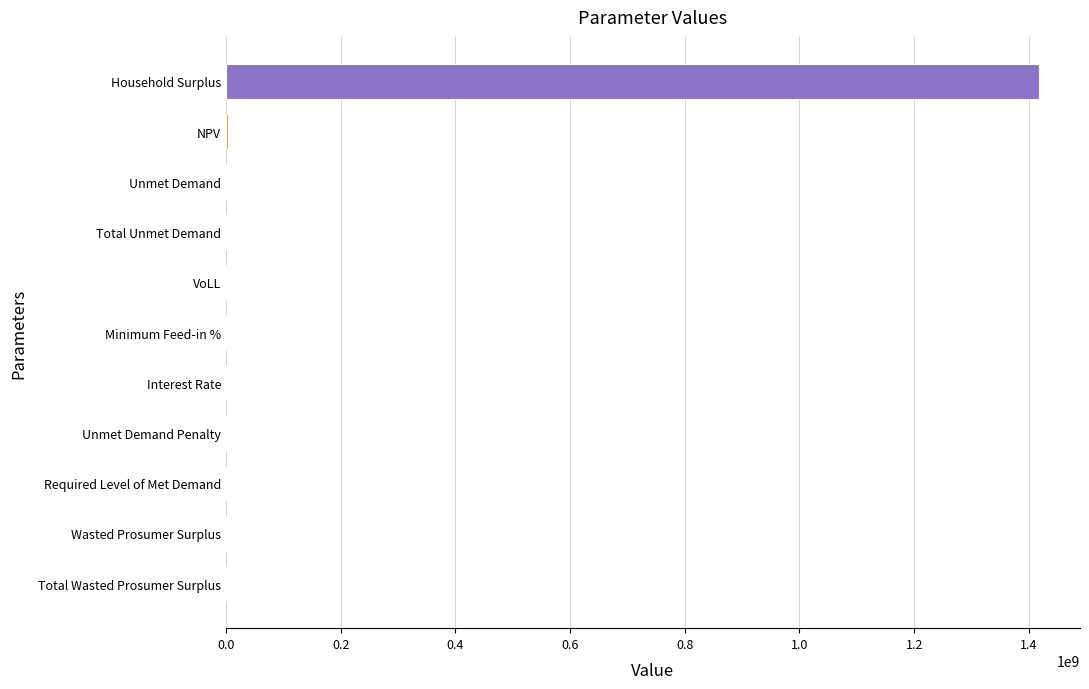

What value does the data have at Total Unmet Demand?

42156.5